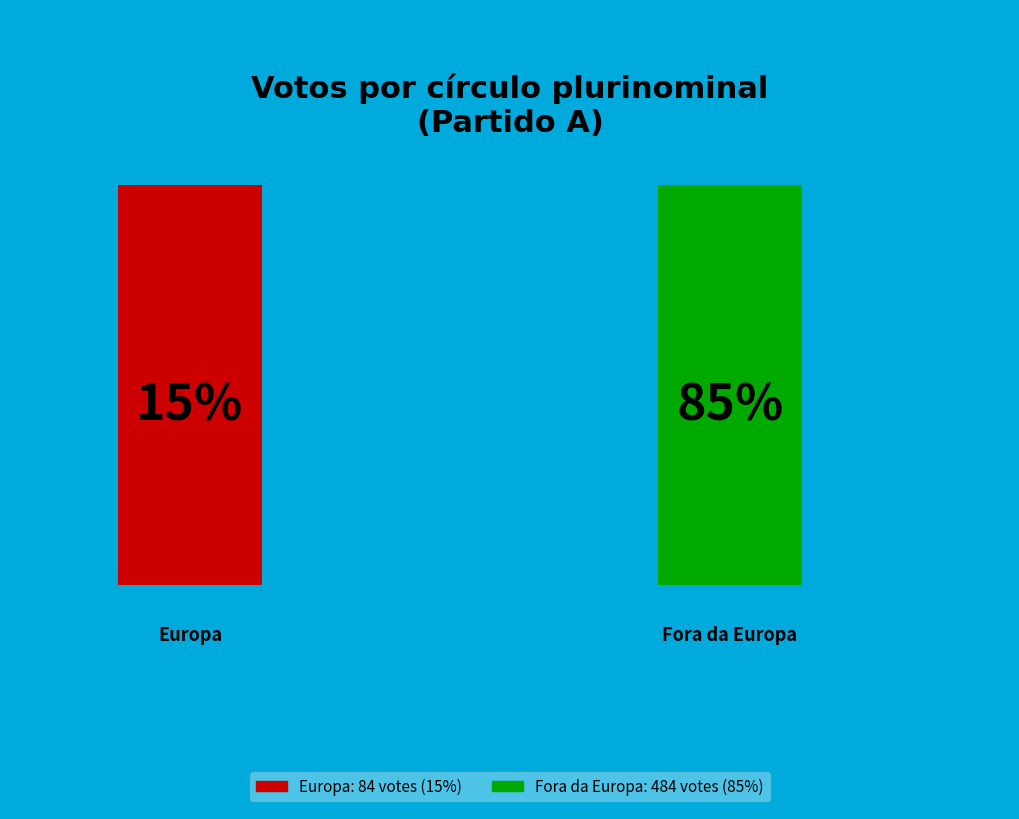

Is the sum of Fora da Europa and Europa greater than half?

Yes